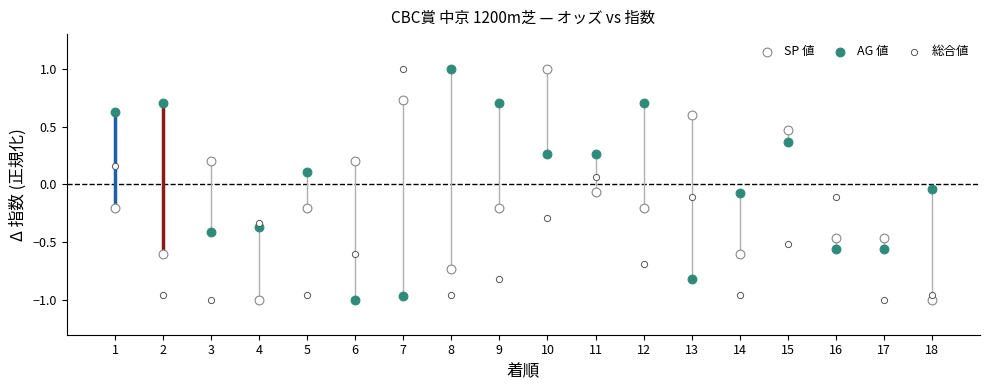

How many data points are displayed?

54